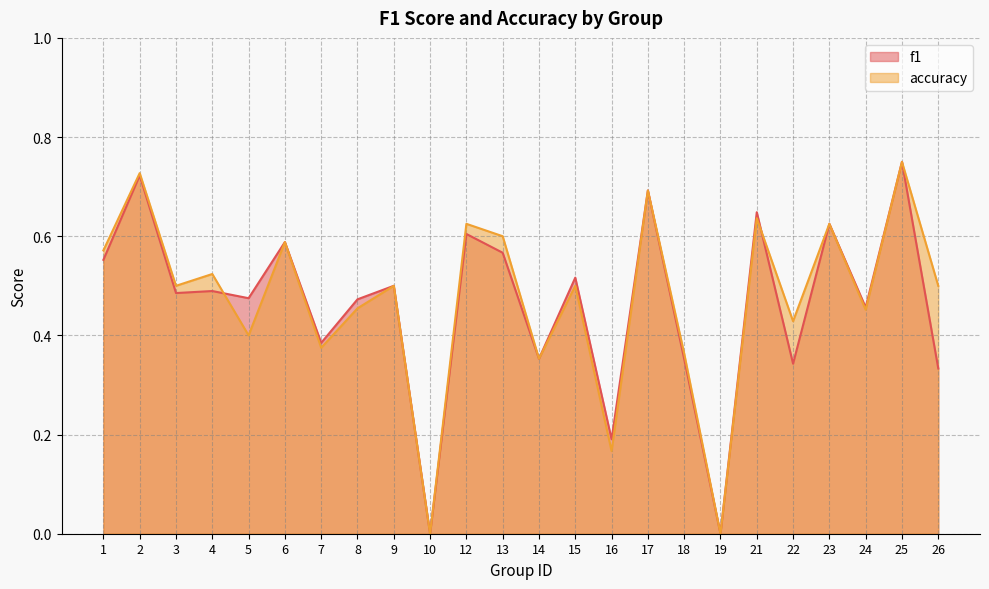

List the labels in order of accuracy value, largest first.

25, 2, 17, 21, 12, 23, 13, 6, 1, 4, 3, 9, 15, 26, 8, 24, 22, 5, 7, 18, 14, 16, 10, 19